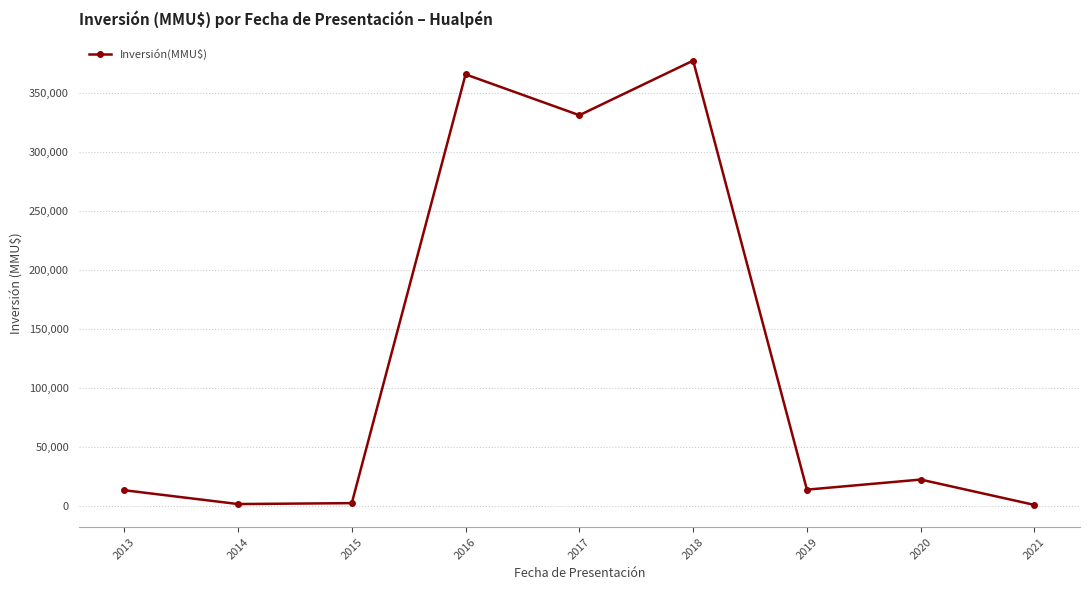

True or false: there are more than 2 points higher than both neighbors.

True